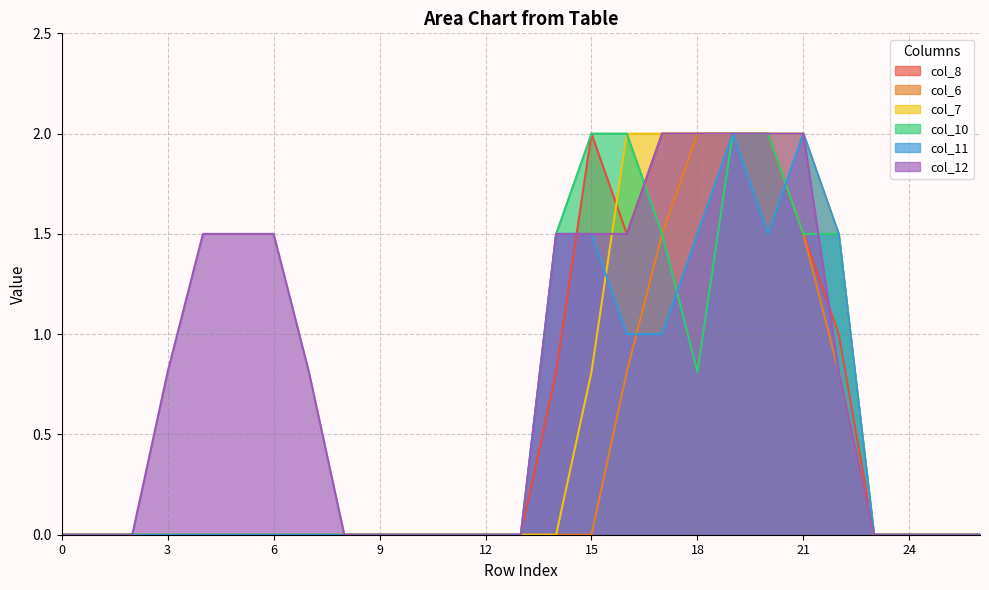

At which label is col_11 closest to 1?

16